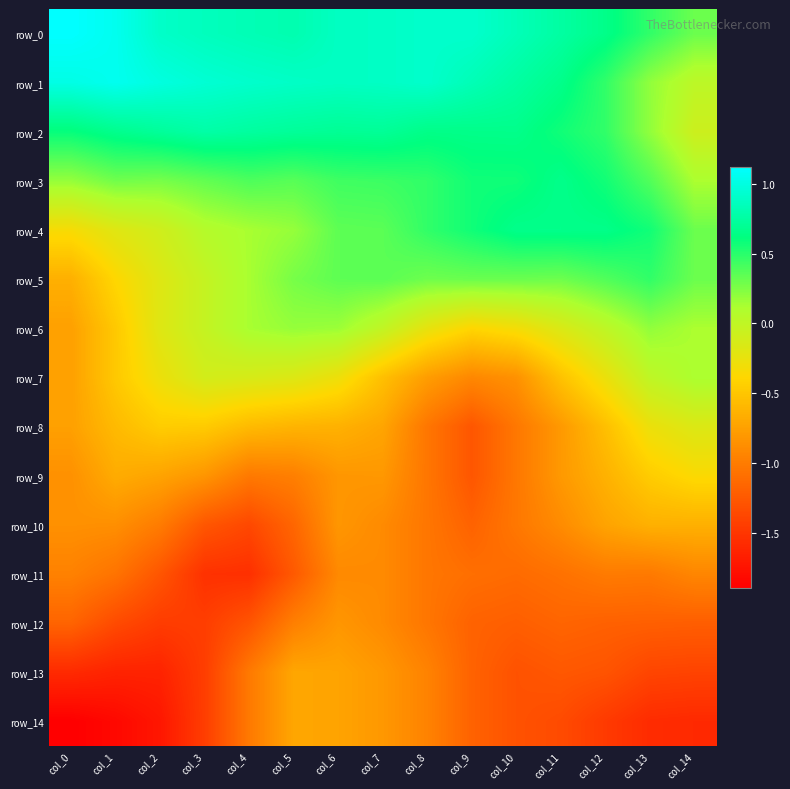

What is the sum of the row_6 values at col_9 and col_6?

-0.2